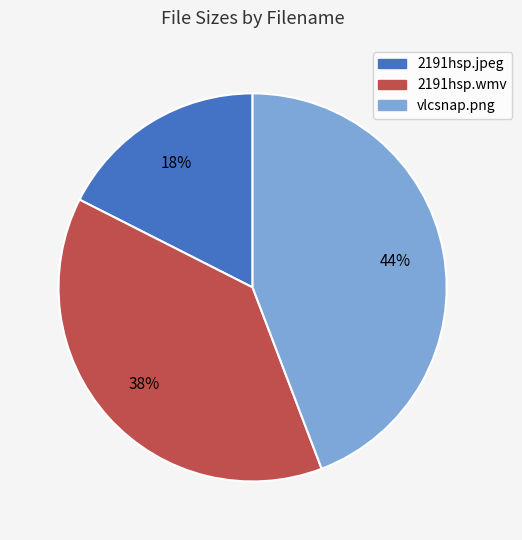

How many segments does this pie chart have?

3